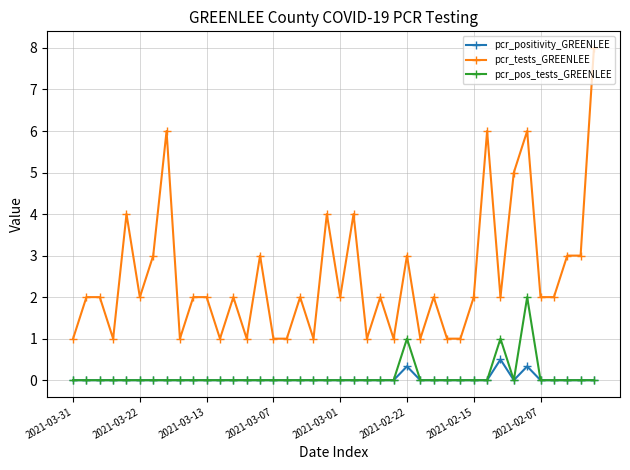

What is the value of the pcr_tests_GREENLEE point at the 36th from the left?

2.0